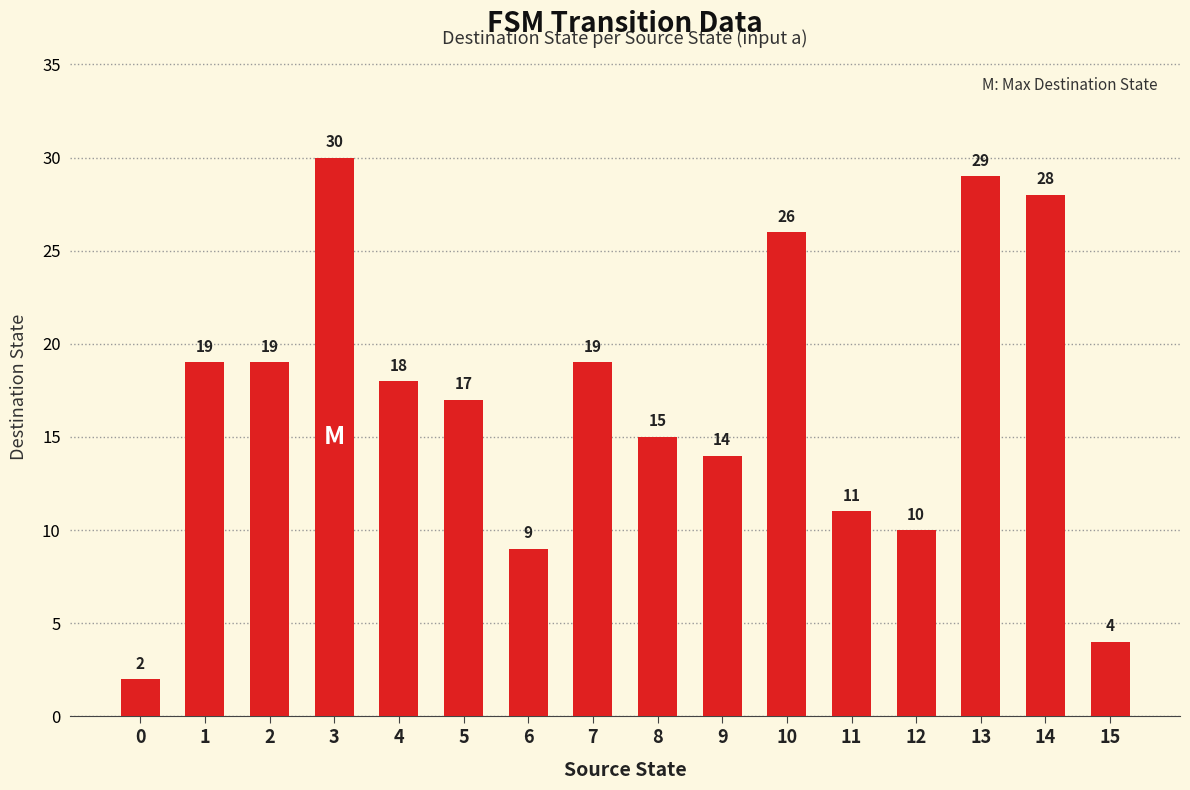

What is the change in value from 8 to 10?

+11